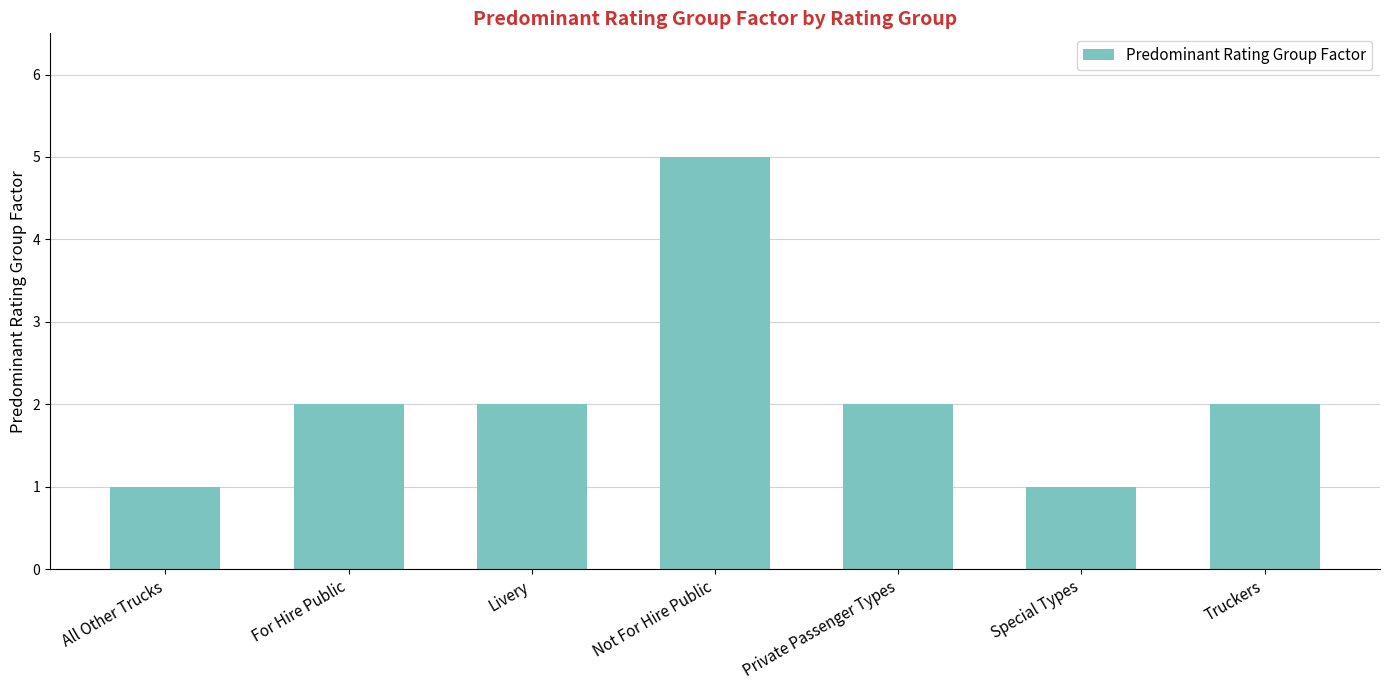

How many data points does each series have?

7